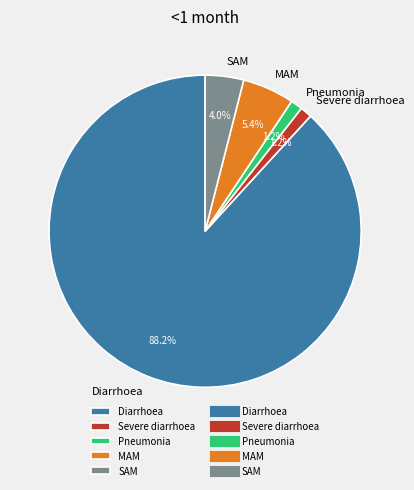

Combined, what portion of the pie is MAM and Severe diarrhoea?

6.6%